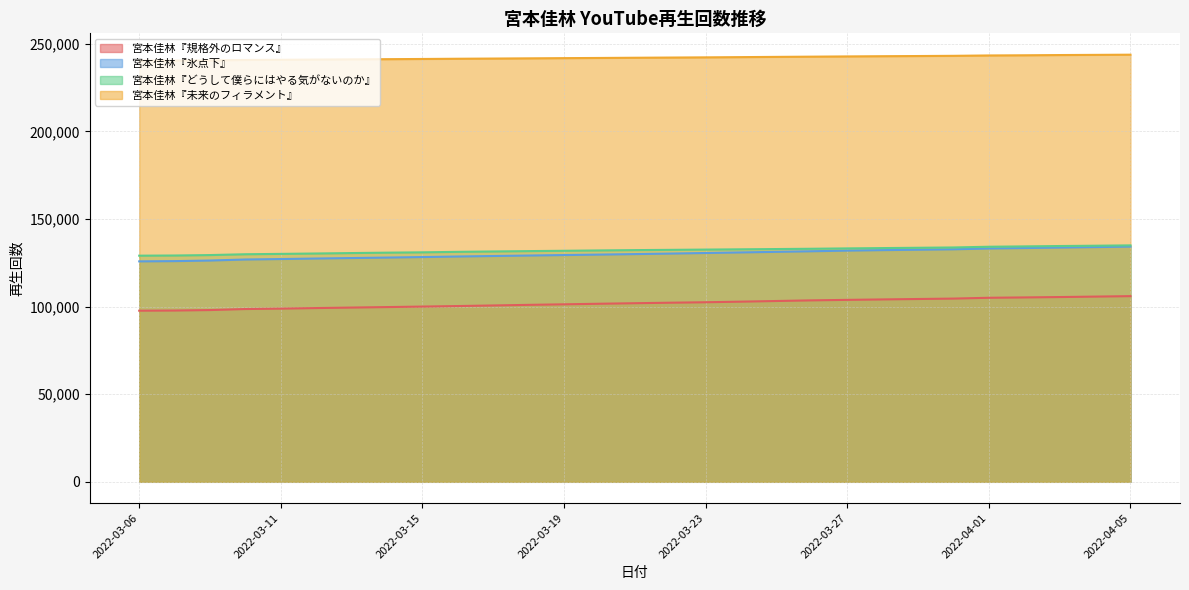

True or false: 宮本佳林『規格外のロマンス』 has more than 2 interior local peaks.

False